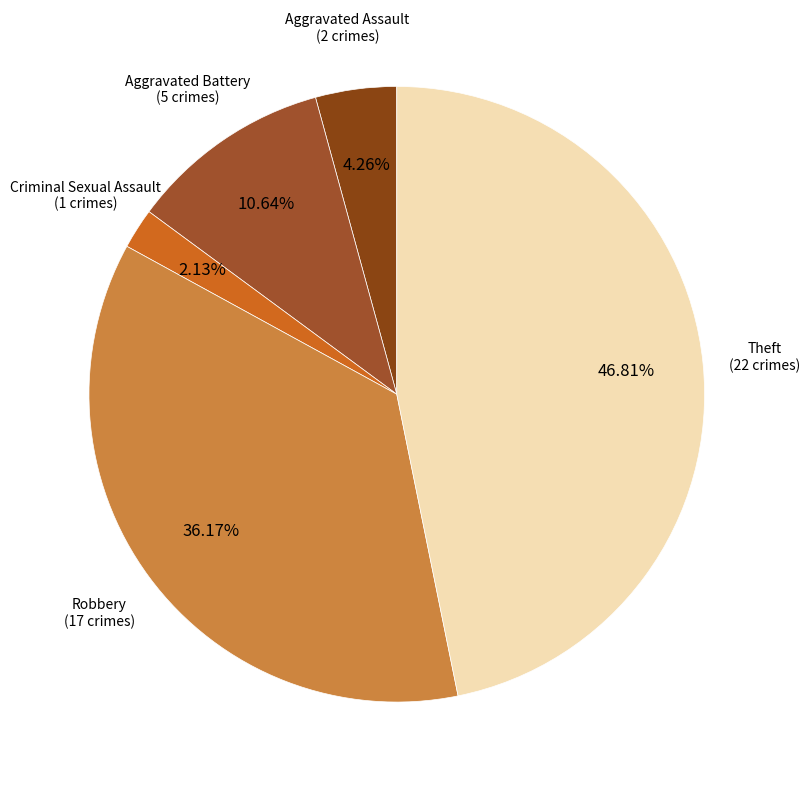

What is the largest slice in the pie chart?

Theft